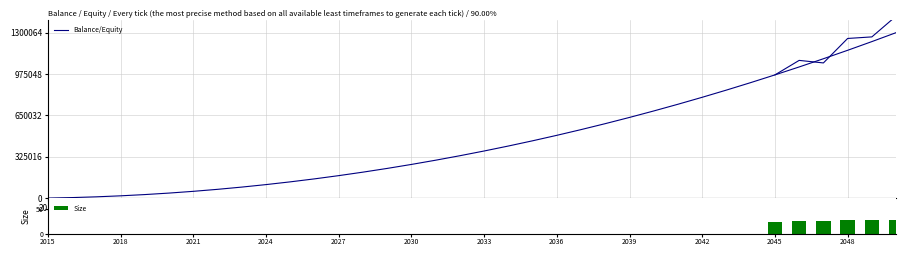

The Balance/Equity series shows 206554.1 at 22. True or false?

False